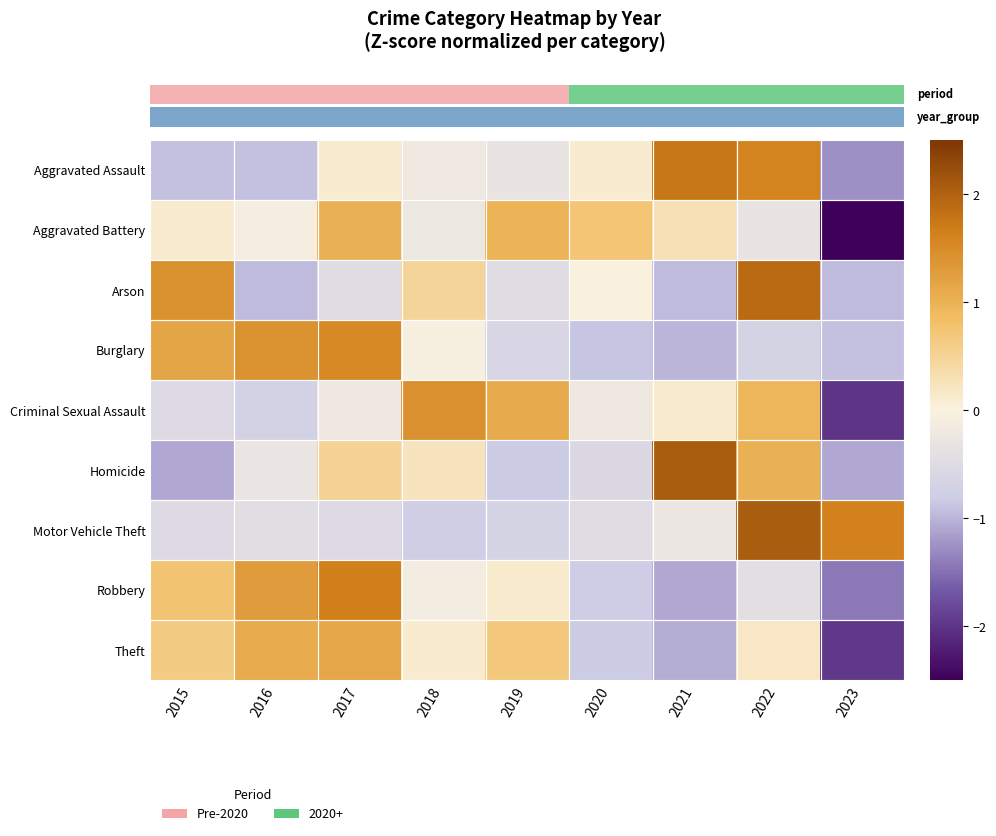

The value of Aggravated Assault at 2019 is -0.4. True or false?

False